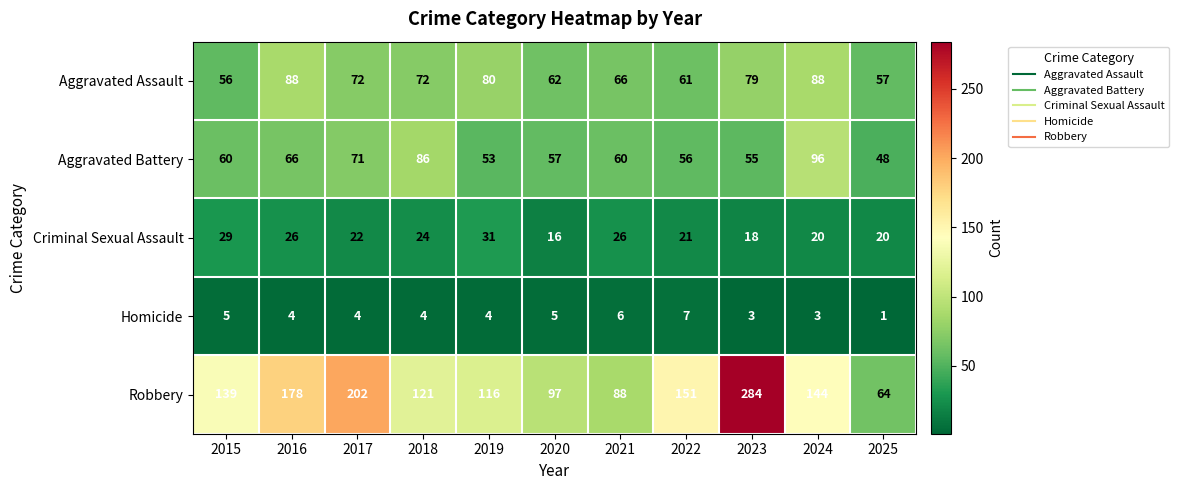

Which category has the highest value across all series?

2023